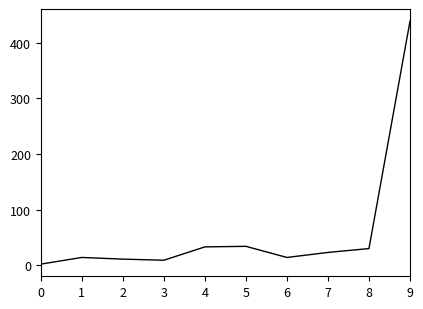

The value at 2 is 11. True or false?

True